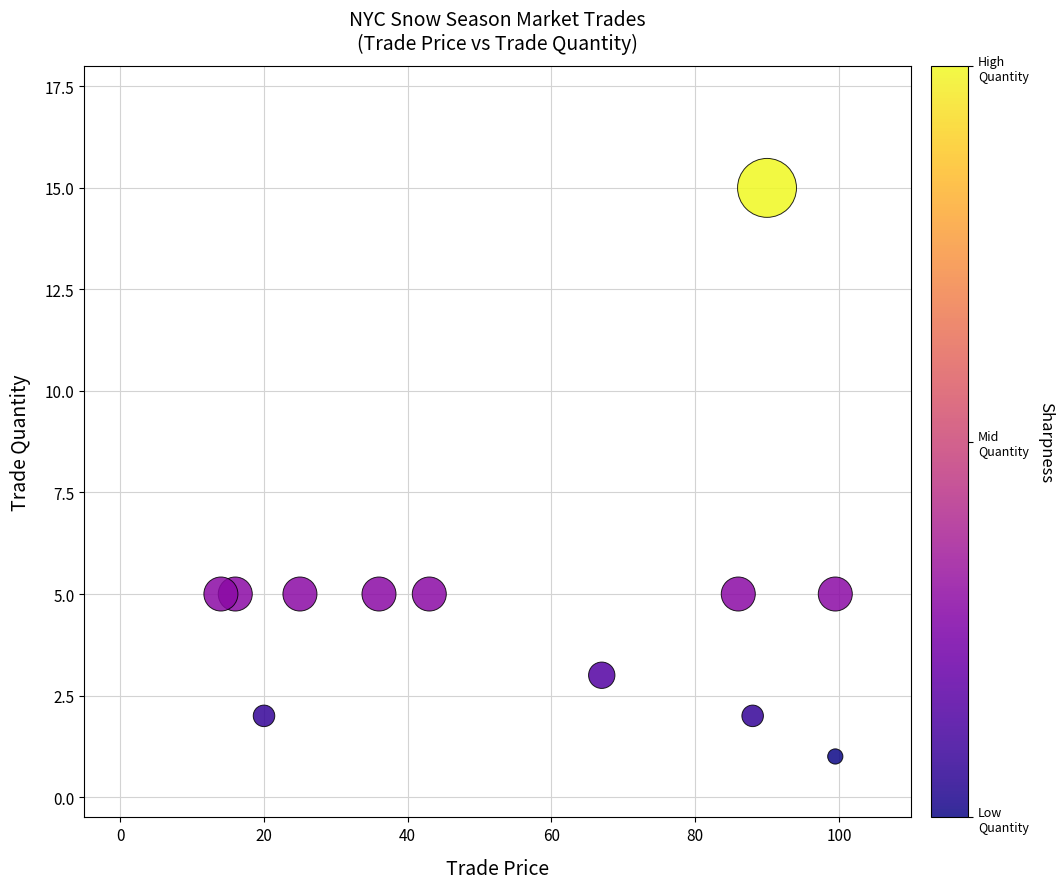

What is the average Y value?

5